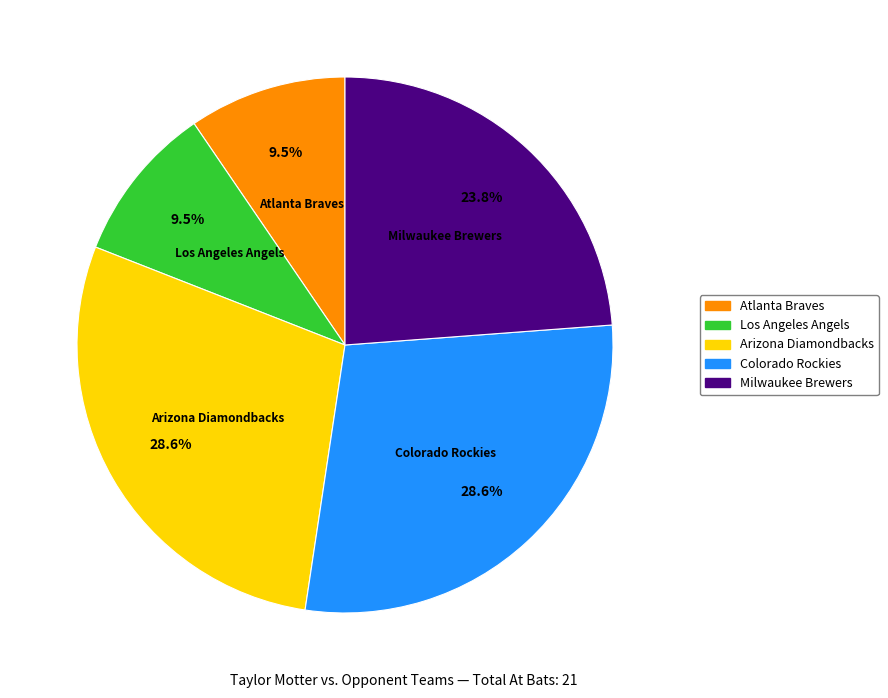

Does any single category account for the majority?

No